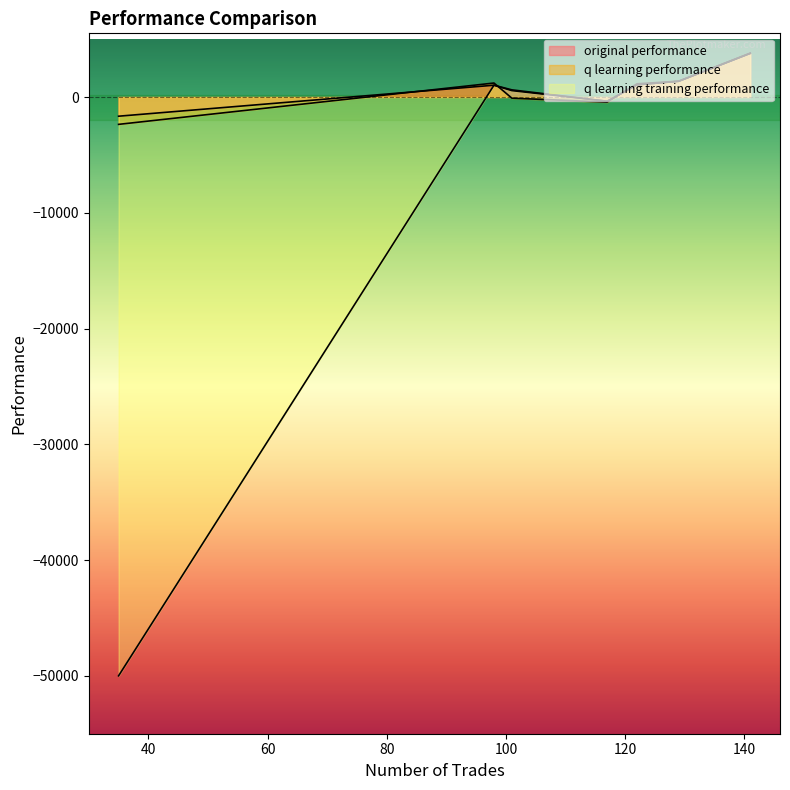

True or false: original performance has more than 0 points higher than both neighbors.

True